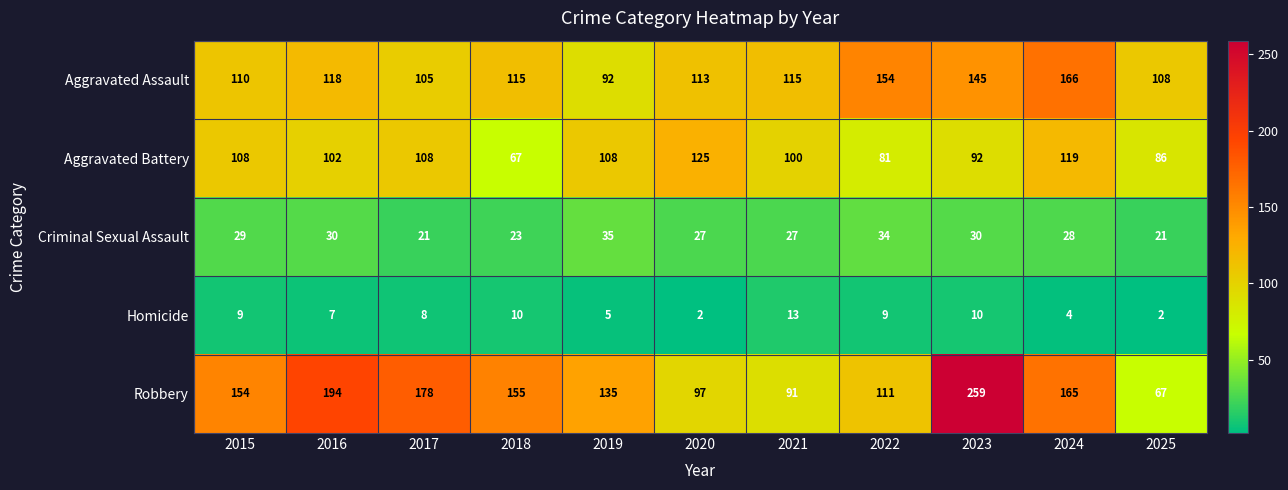

The Aggravated Battery series shows 18 at 2025. True or false?

False